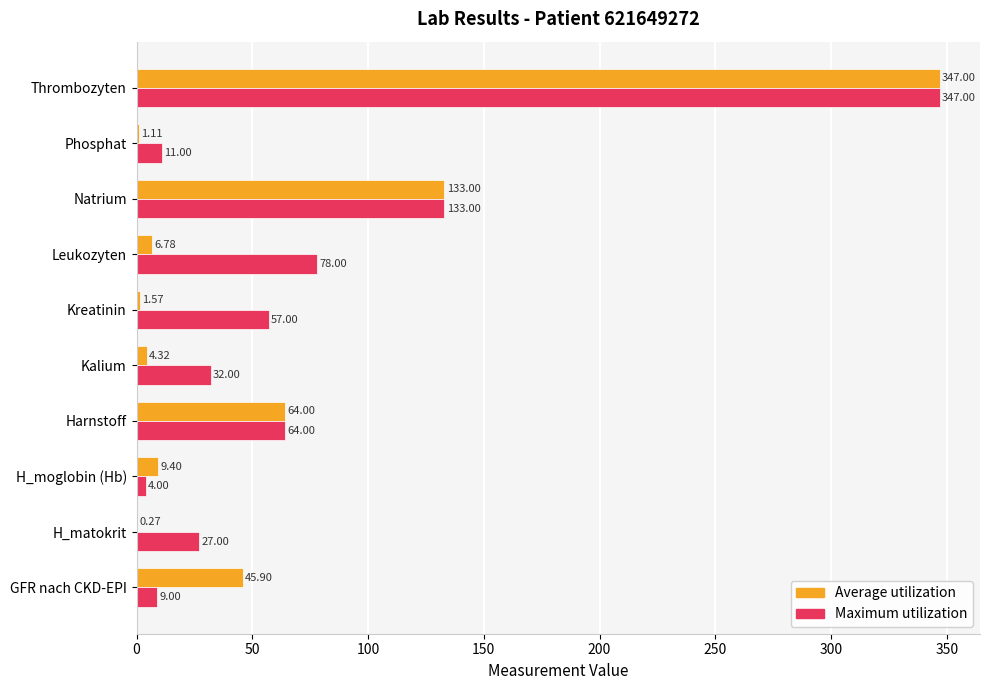

At which category is the sum across all series the highest?

Thrombozyten